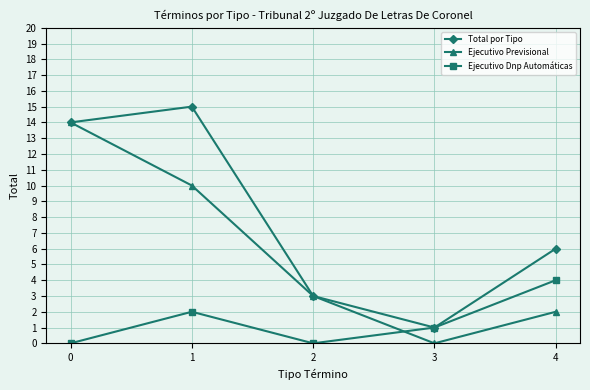

How many lines are shown in the chart?

3